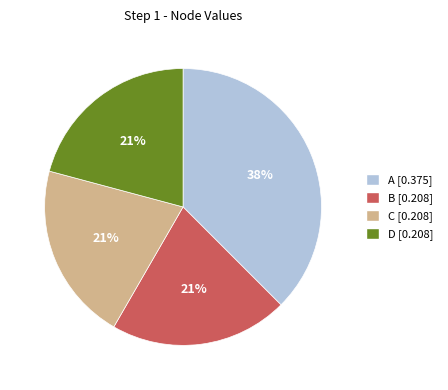

Is it true that B is 28% of the pie?

False